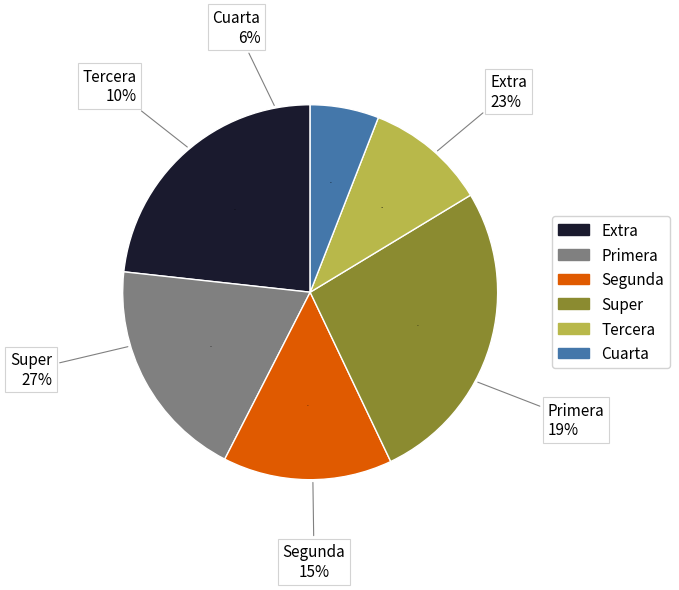

How many slices are in this pie chart?

6